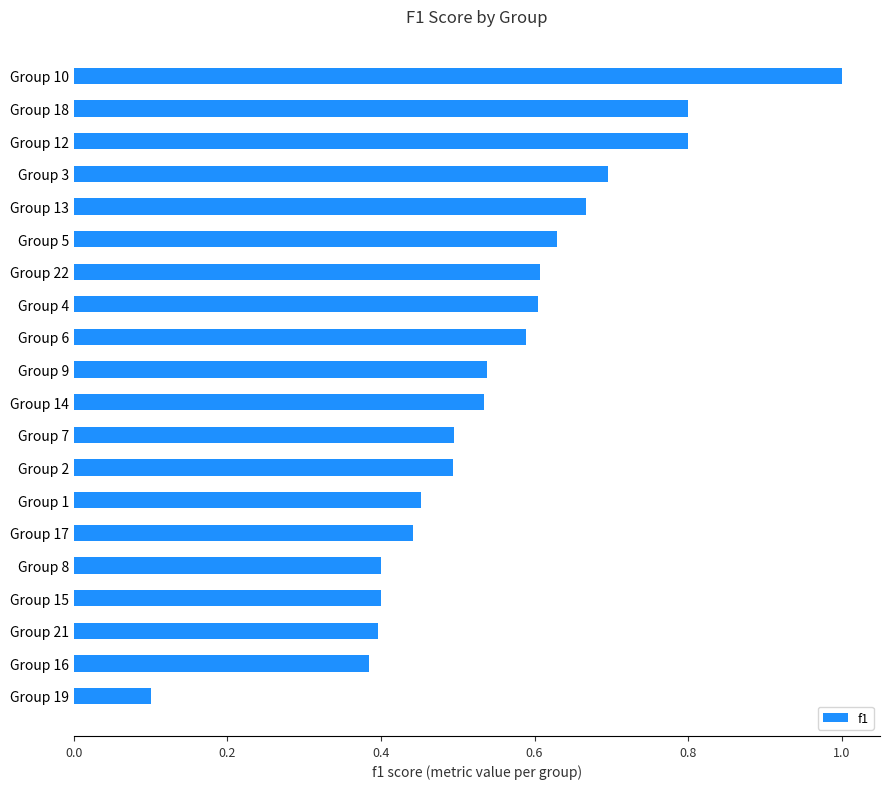

What is the change in value from Group 1 to Group 12?

+0.3